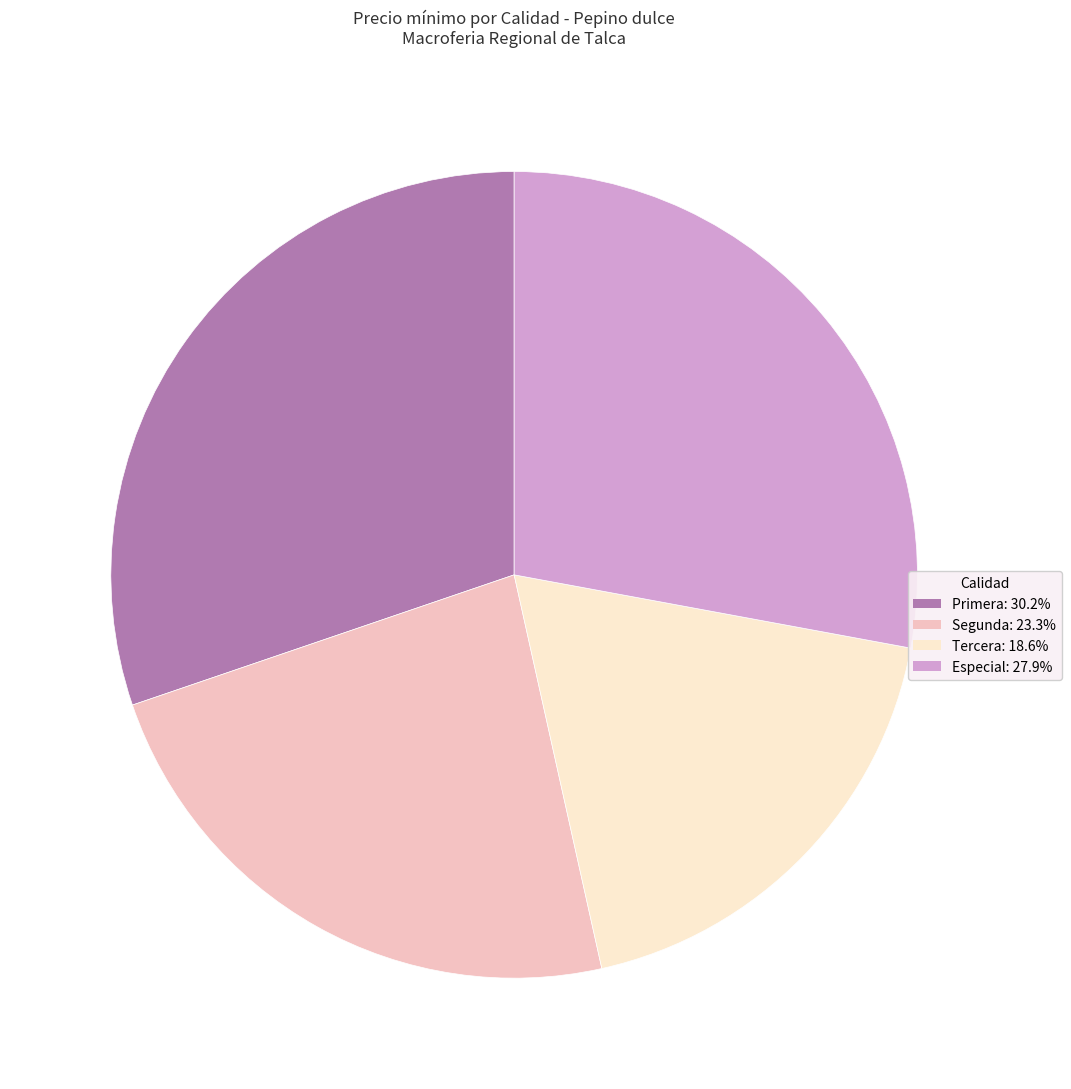

Does any single category account for the majority?

No